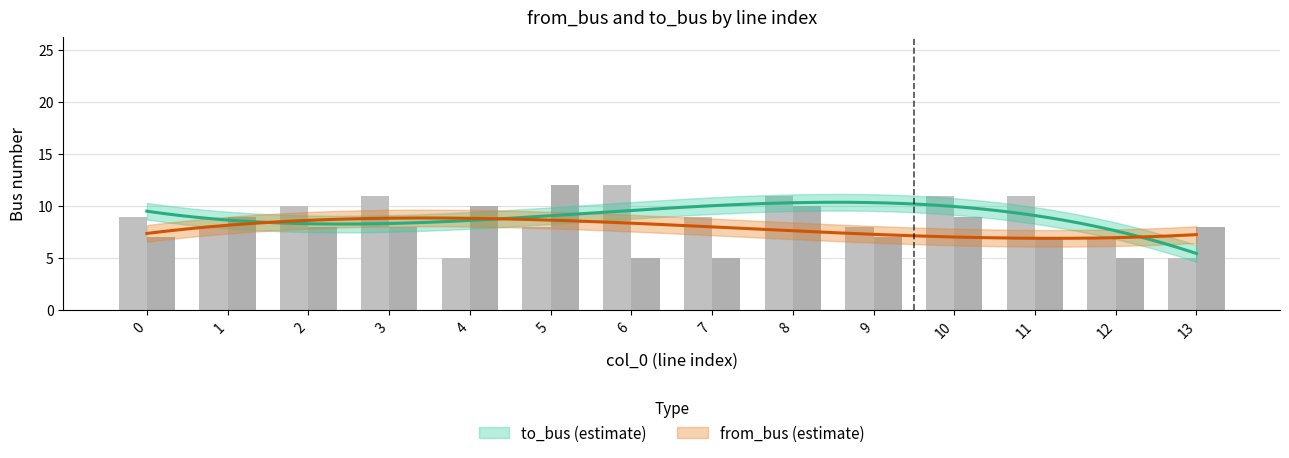

At how many categories does at least one series exceed 9?

8